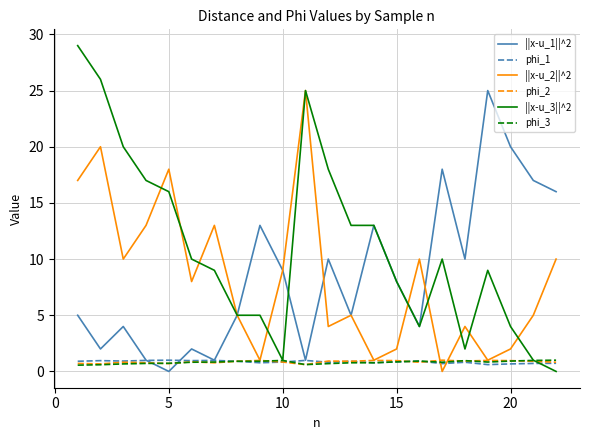

What is the maximum value shown in the chart?

29.0